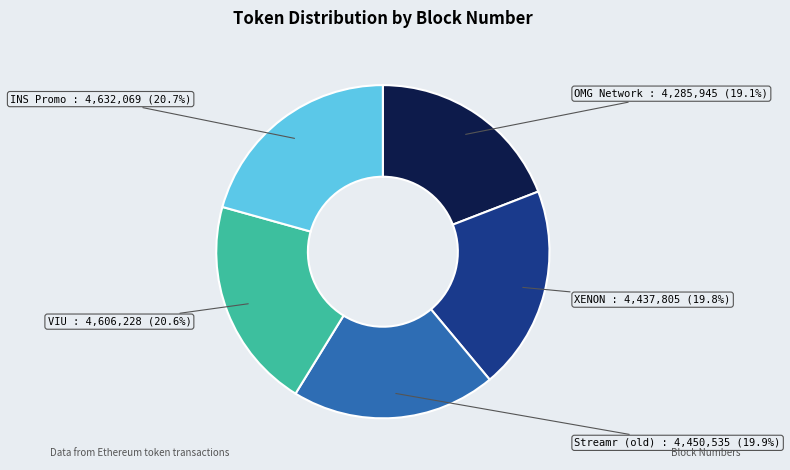

To the nearest percent, what is the combined percentage of OMG Network and VIU?

40%